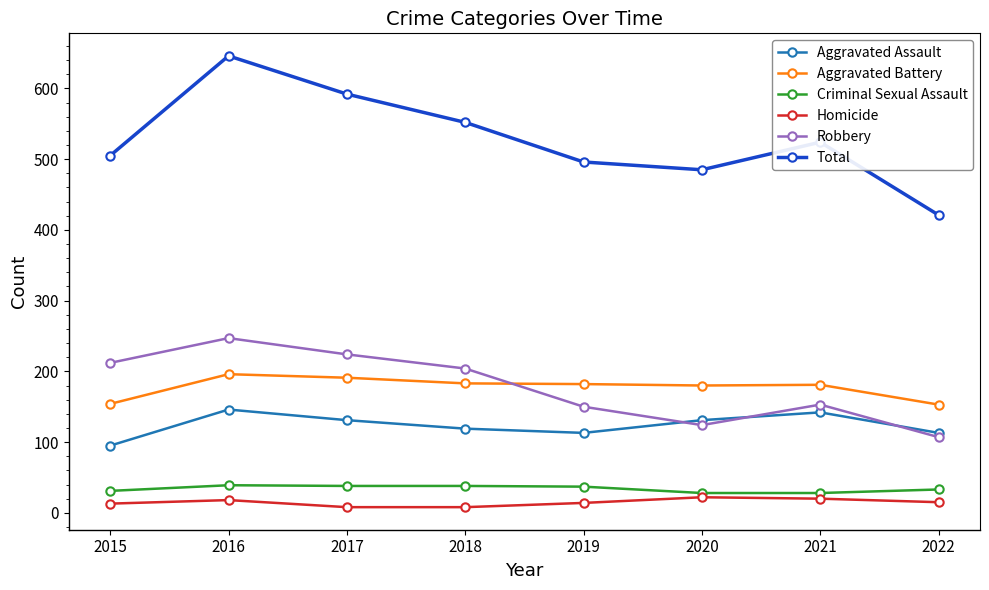

What are all the series names shown in the legend?

Aggravated Assault, Aggravated Battery, Criminal Sexual Assault, Homicide, Robbery, Total